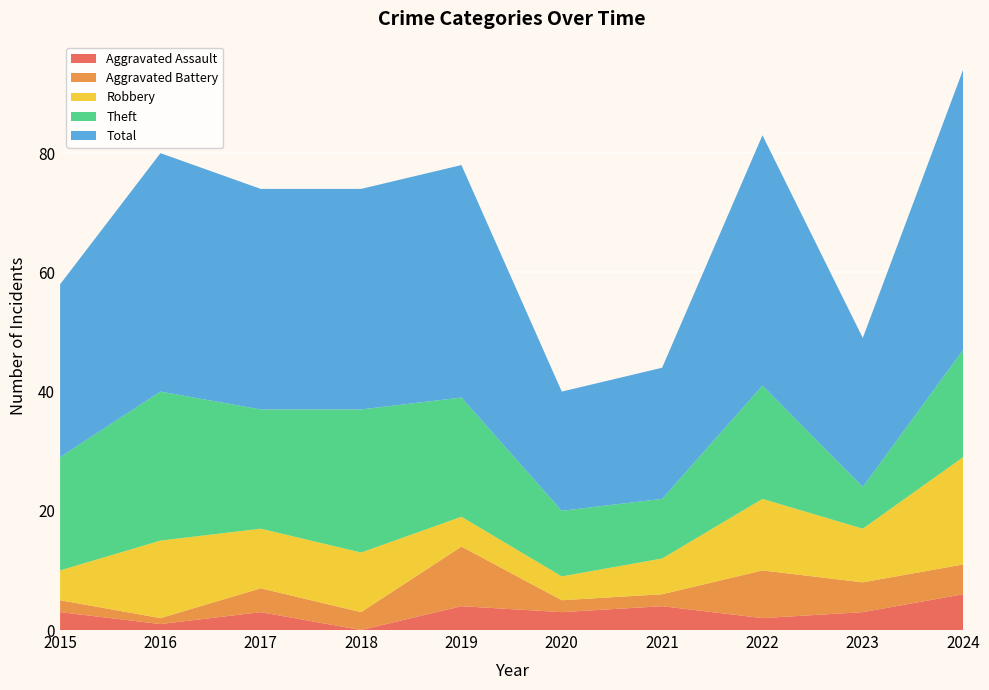

Reading left to right, list all the values displayed in this chart.

Aggravated Assault: 3	1	3	0	4	3	4	2	3	6
Aggravated Battery: 2	1	4	3	10	2	2	8	5	5
Robbery: 5	13	10	10	5	4	6	12	9	18
Theft: 19	25	20	24	20	11	10	19	7	18
Total: 29	40	37	37	39	20	22	42	25	47